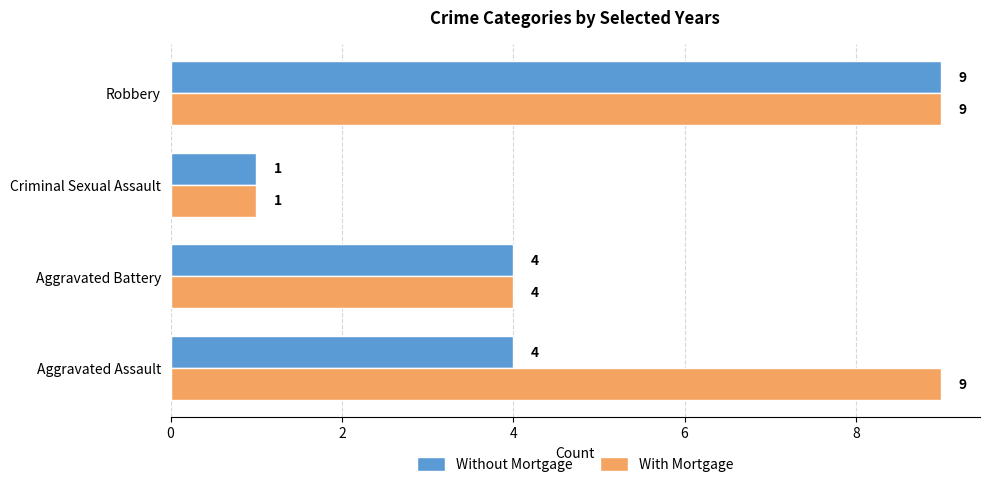

What value does the With Mortgage series have at Aggravated Assault?

9